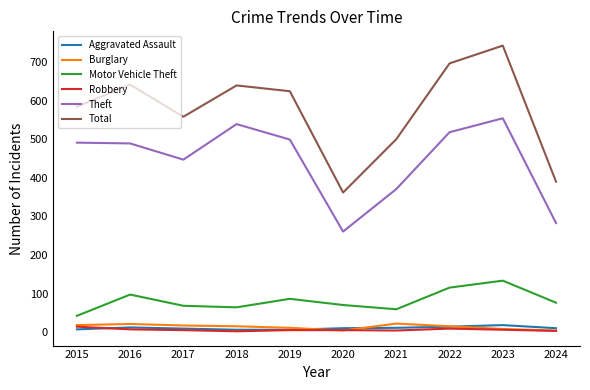

Which series has the widest spread of values?

Total